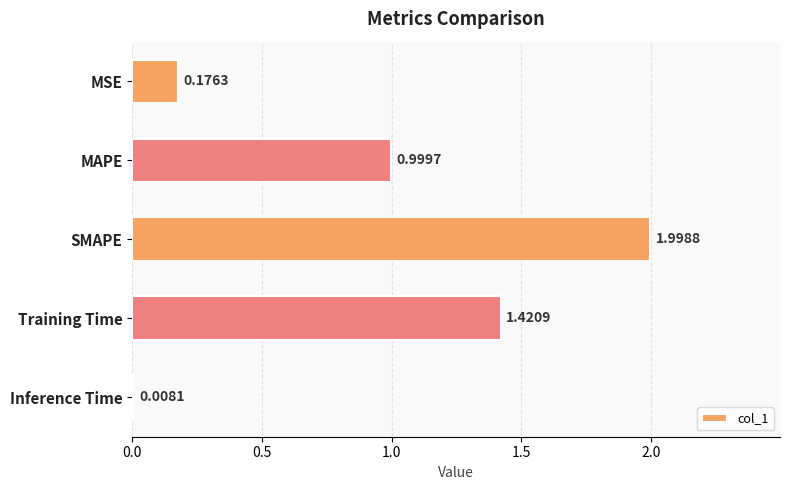

Are the bars horizontal?

Yes